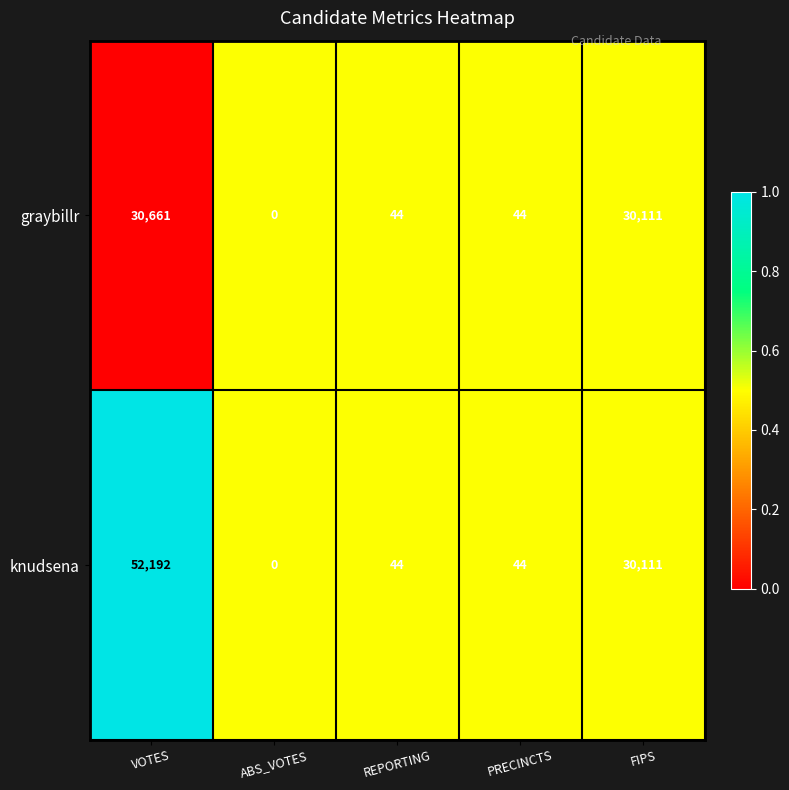

The value of knudsena at PRECINCTS is 44. True or false?

True